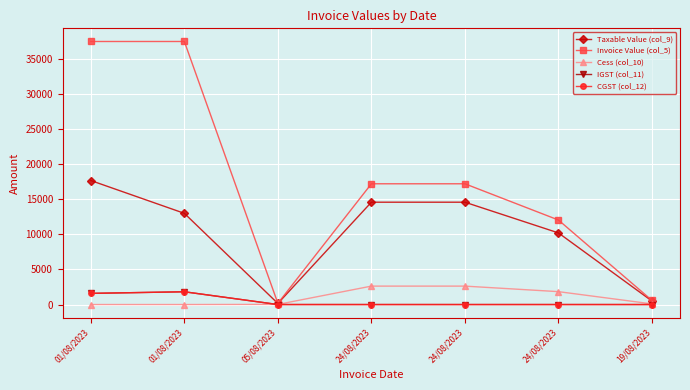

What is the value of the Taxable Value (col_9) point at the 6th from the left?

14582.0